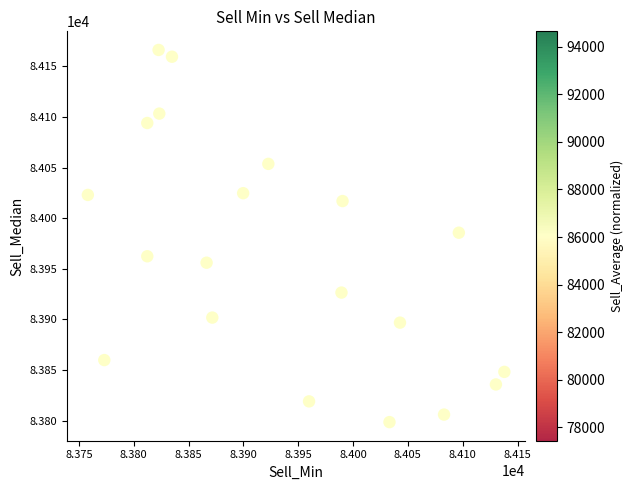

What is the range of Y values (max minus min)?

367.7